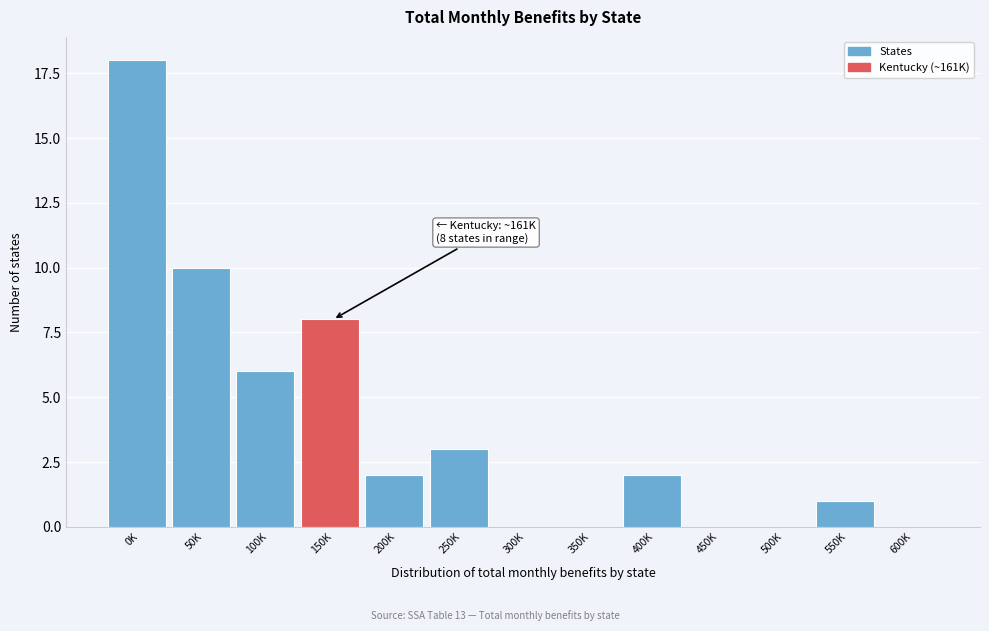

Reading right to left, extract all data points from this chart.

600K=0	550K=1	500K=0	450K=0	400K=2	350K=0	300K=0	250K=3	200K=2	150K=8	100K=6	50K=10	0K=18